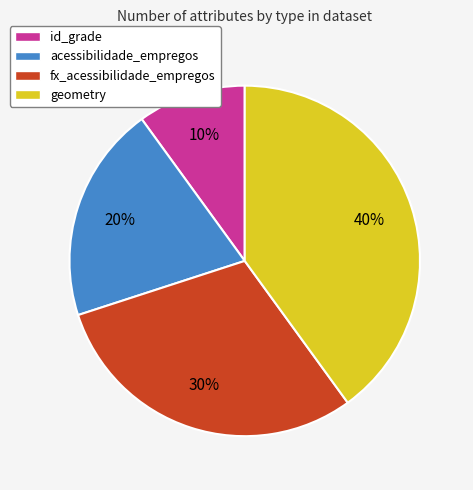

To the nearest percent, what is the difference between the fx_acessibilidade_empregos and geometry slice percentages?

10%